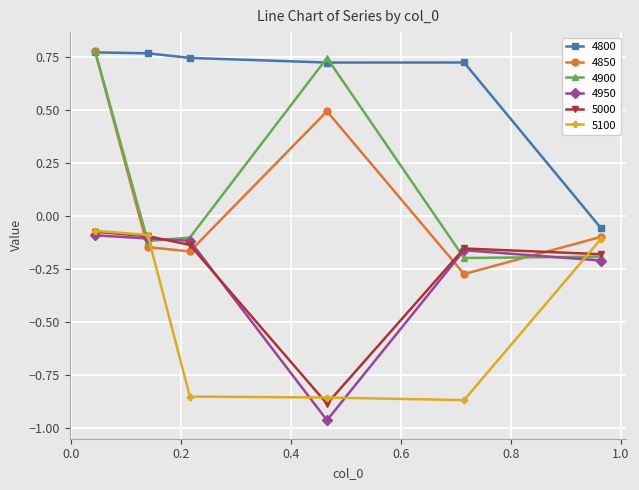

True or false: 5000 has more than 0 interior local peaks.

True